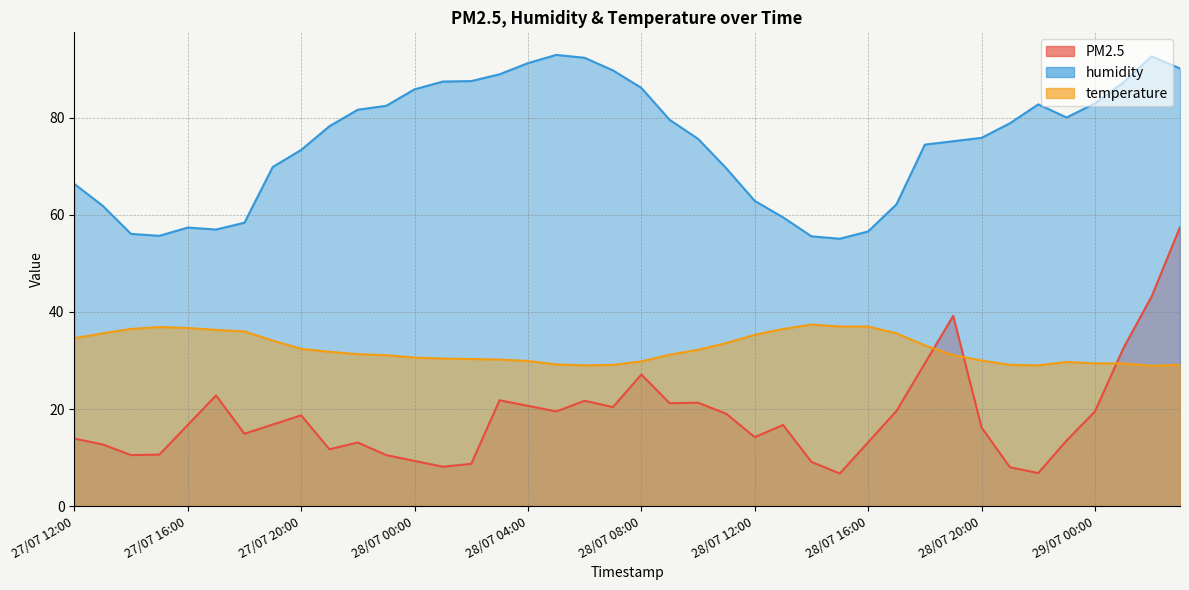

Where does the humidity series first go above 78?

27/07 21:00